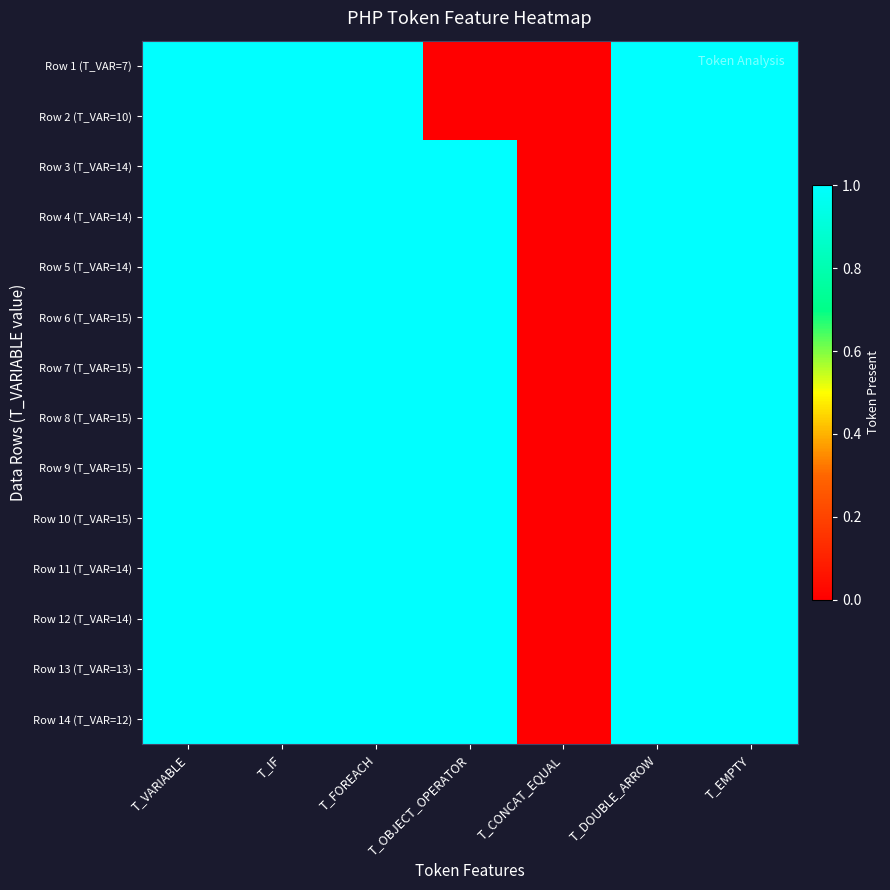

At which category is the sum across all series the highest?

T_VARIABLE